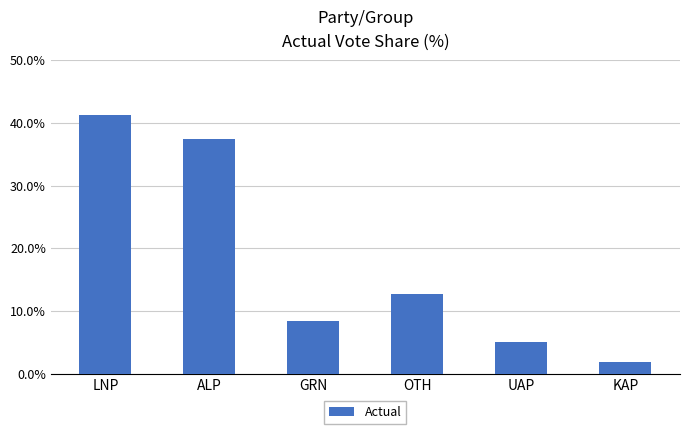

How many values are below 12?

3